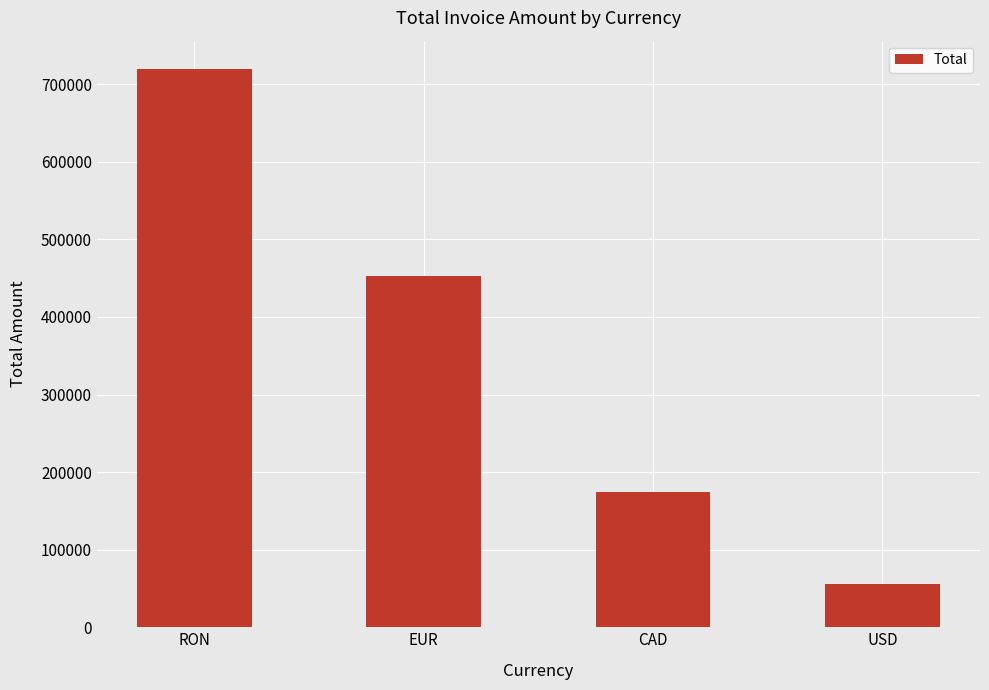

True or false: the data shows 174373.2 at CAD.

True